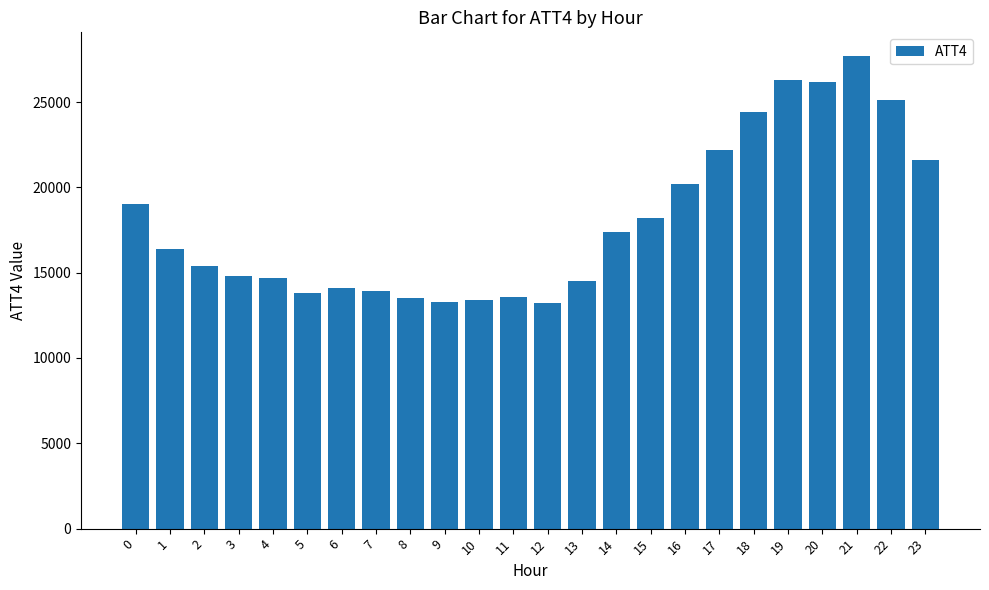

What is the difference between the second highest and second lowest values?

13000